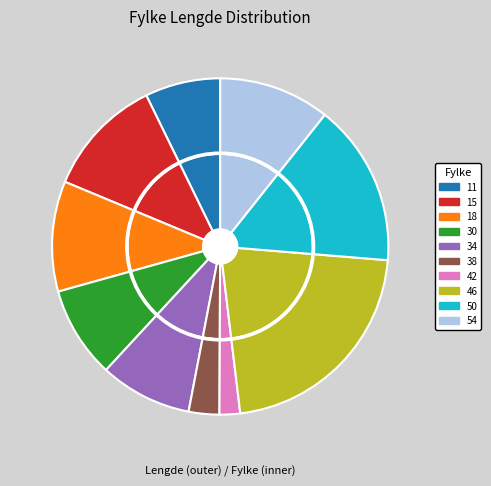

Between 50 and 54, which is larger?

50